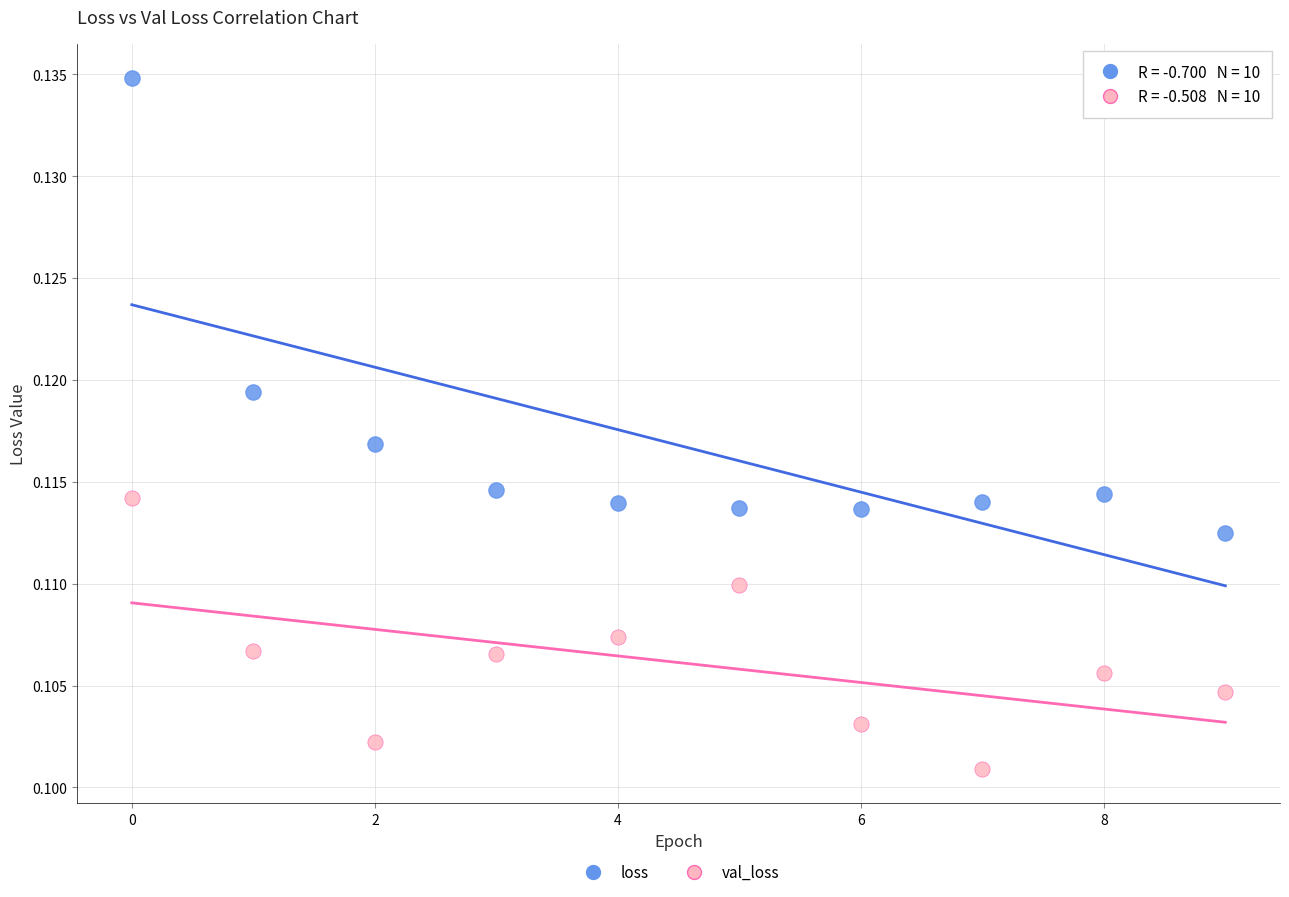

Which series reaches the minimum Y coordinate?

val_loss